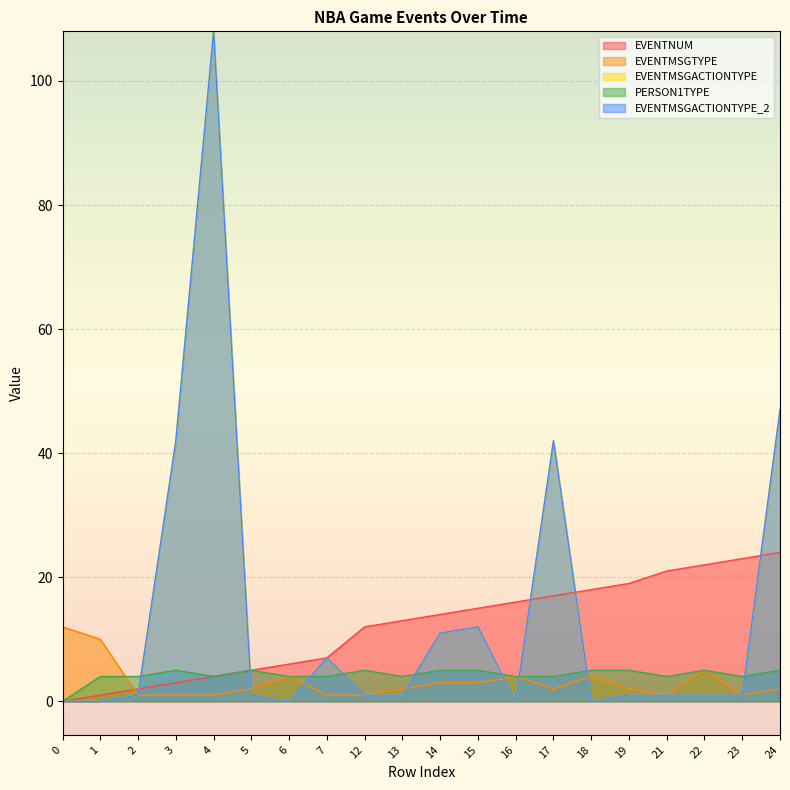

At which label does EVENTMSGACTIONTYPE_2 first exceed 1?

3